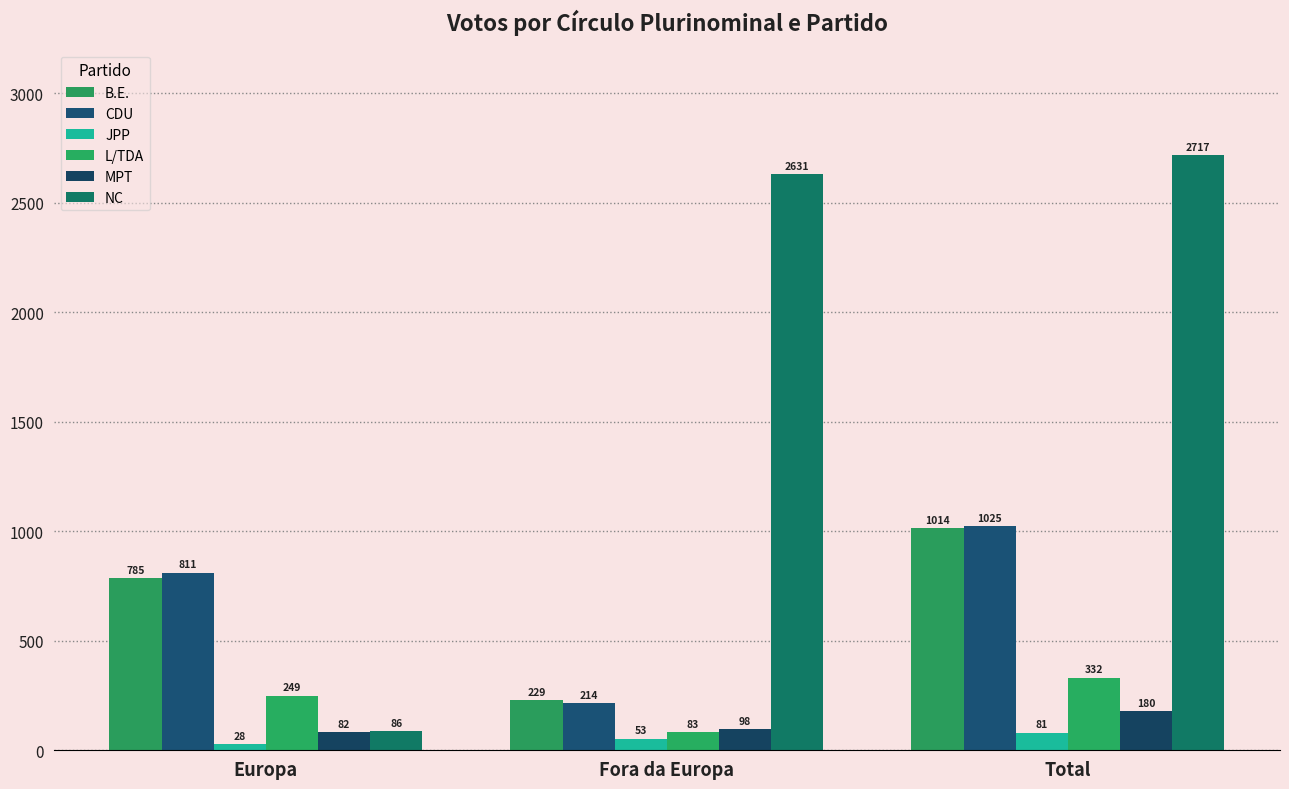

The B.E. series shows 229 at Fora da Europa. True or false?

True